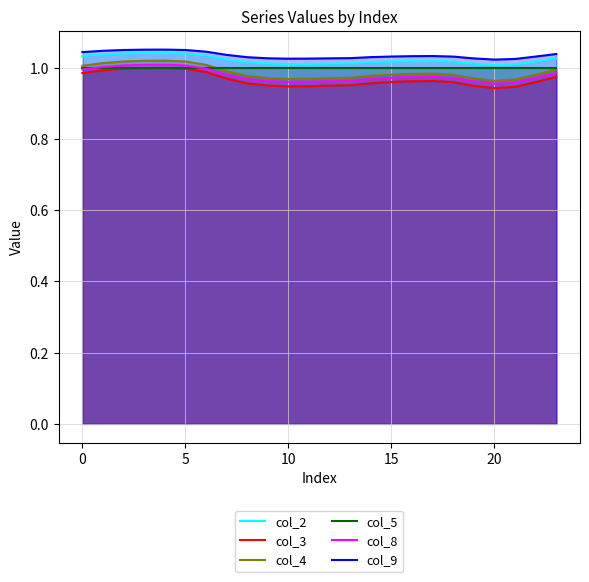

True or false: col_3 and col_4 intersect in this chart.

False